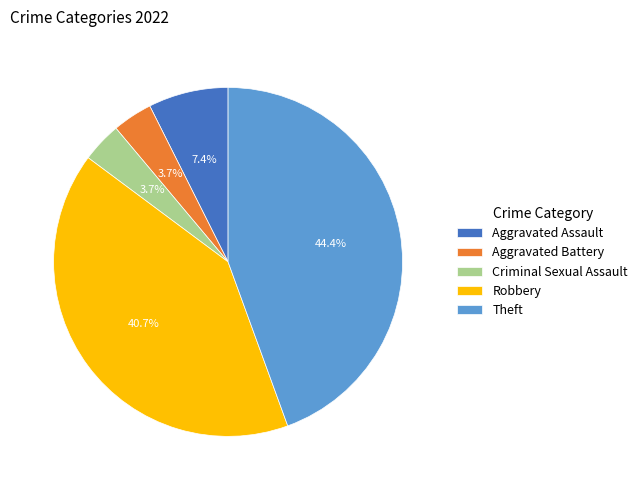

Approximately how many times larger is the value at Criminal Sexual Assault compared to Aggravated Battery?

1.0